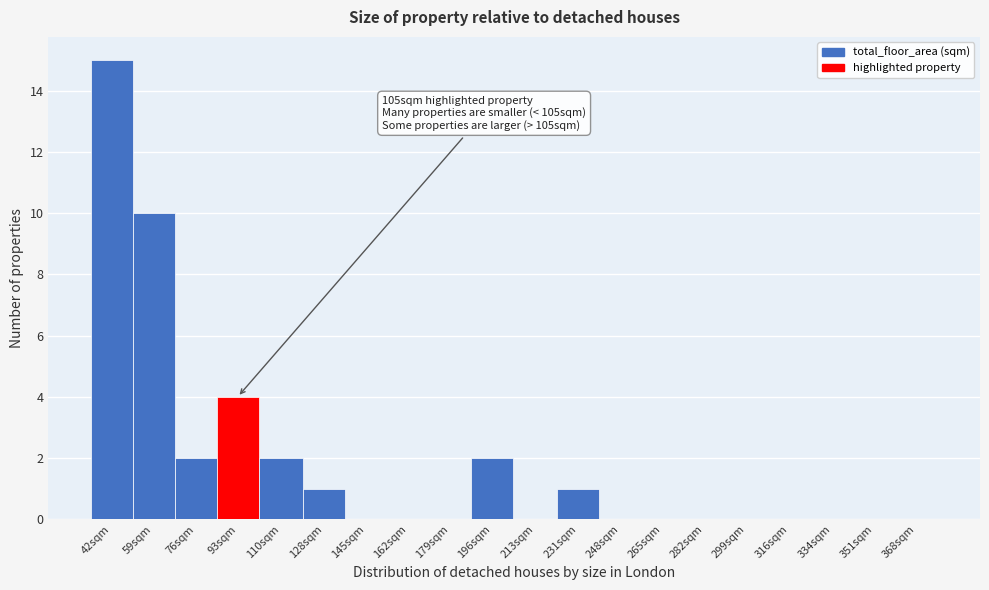

Reading left to right, what are all the values shown in this chart?

42sqm=15	59sqm=10	76sqm=2	93sqm=4	110sqm=2	128sqm=1	145sqm=0	162sqm=0	179sqm=0	196sqm=2	213sqm=0	231sqm=1	248sqm=0	265sqm=0	282sqm=0	299sqm=0	316sqm=0	334sqm=0	351sqm=0	368sqm=0